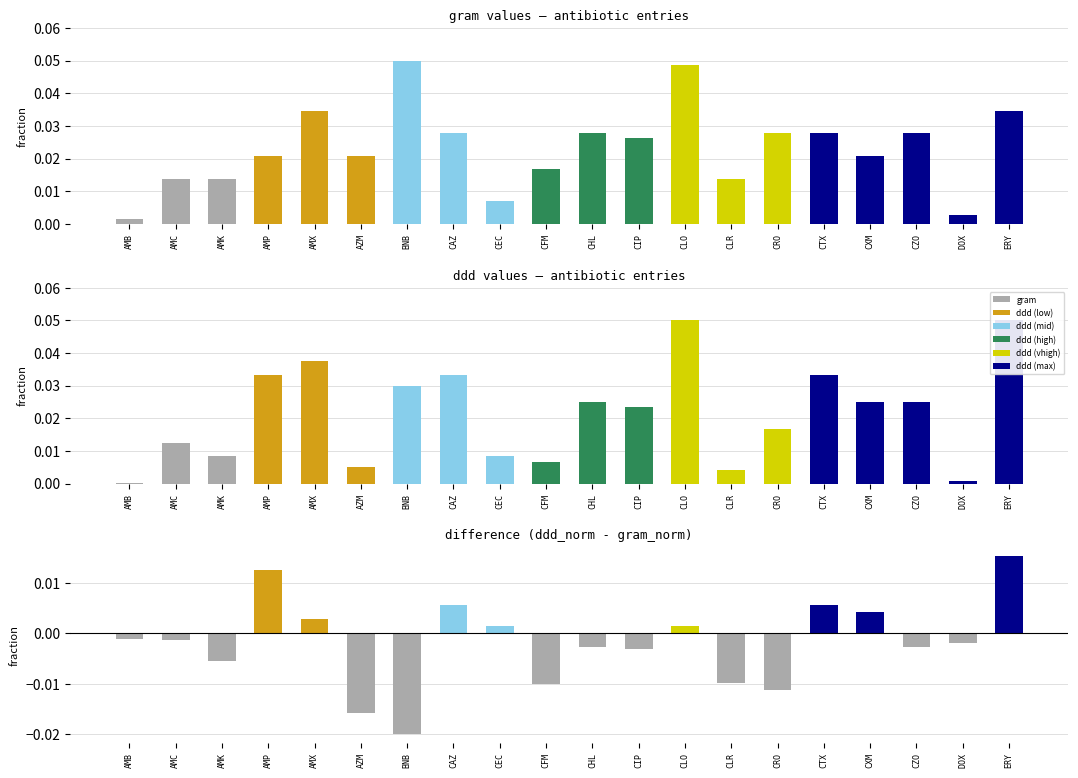

Is it true that ddd equals 0.0 at CLO?

False